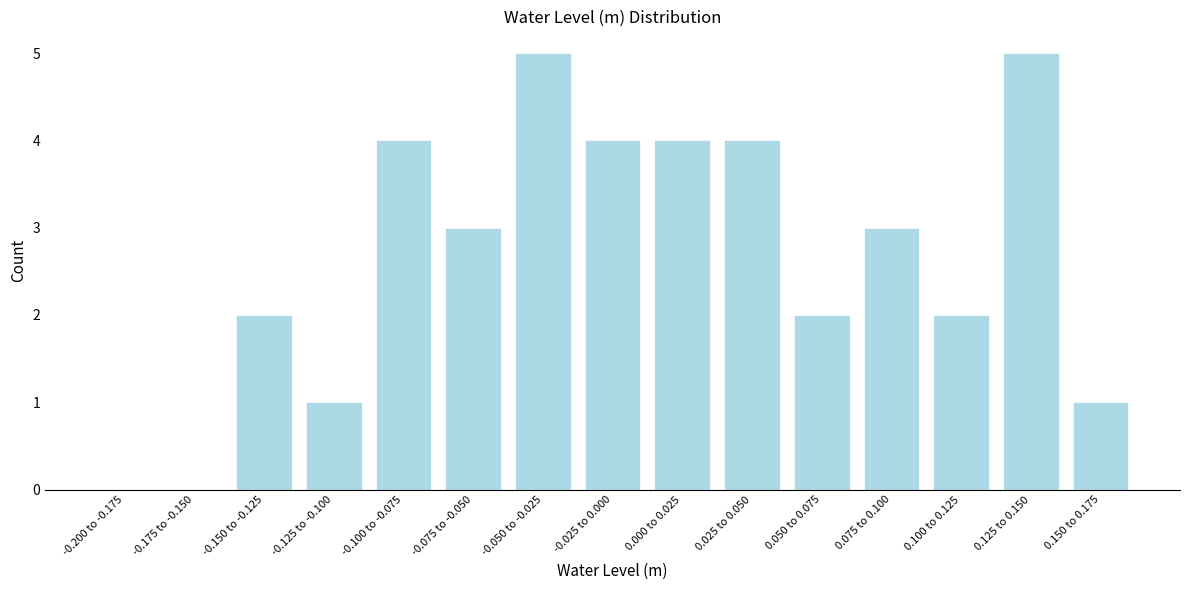

Reading right to left, extract all data points from this chart.

0.150 to 0.175=1	0.125 to 0.150=5	0.100 to 0.125=2	0.075 to 0.100=3	0.050 to 0.075=2	0.025 to 0.050=4	0.000 to 0.025=4	-0.025 to 0.000=4	-0.050 to -0.025=5	-0.075 to -0.050=3	-0.100 to -0.075=4	-0.125 to -0.100=1	-0.150 to -0.125=2	-0.175 to -0.150=0	-0.200 to -0.175=0